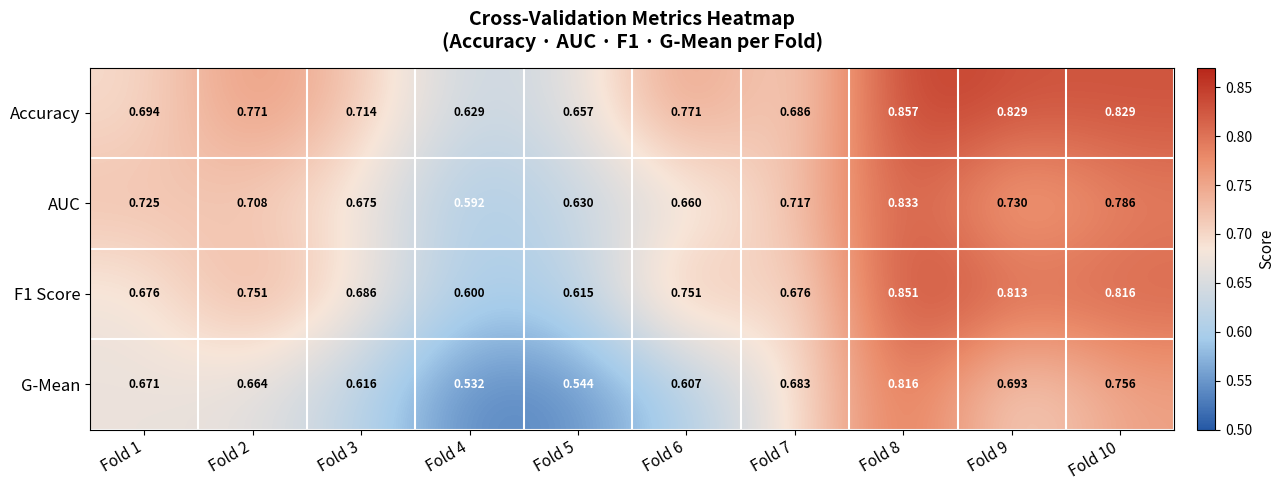

Between Fold 1 and Fold 6, which series saw the biggest shift?

Accuracy